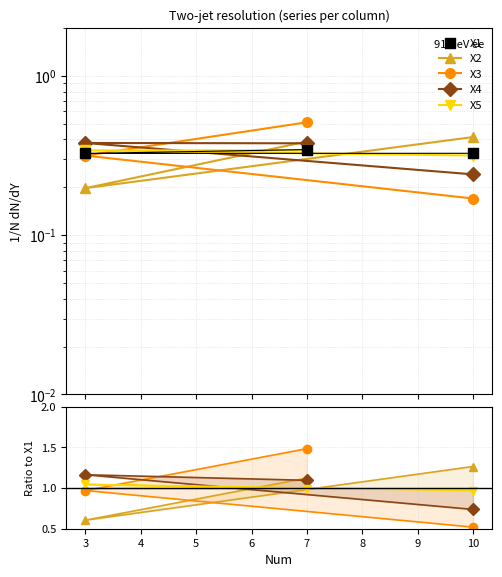

What are all the series names shown in the legend?

X2, X3, X4, X5, X1